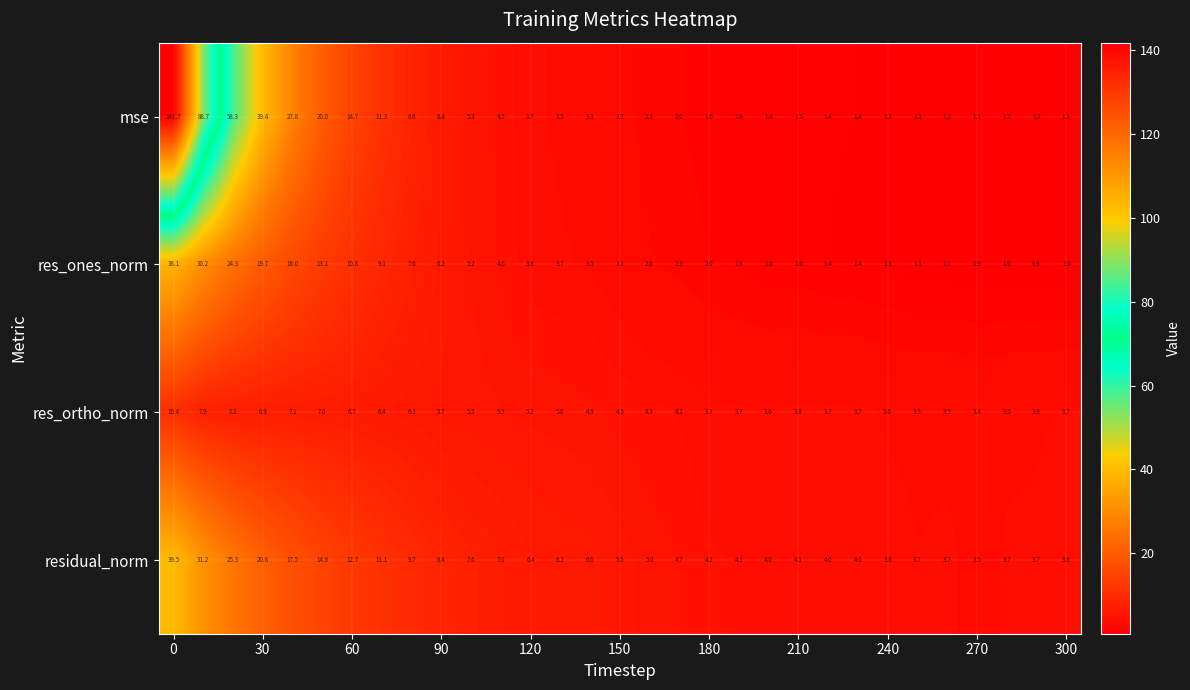

Which series has the largest total across all categories?

mse